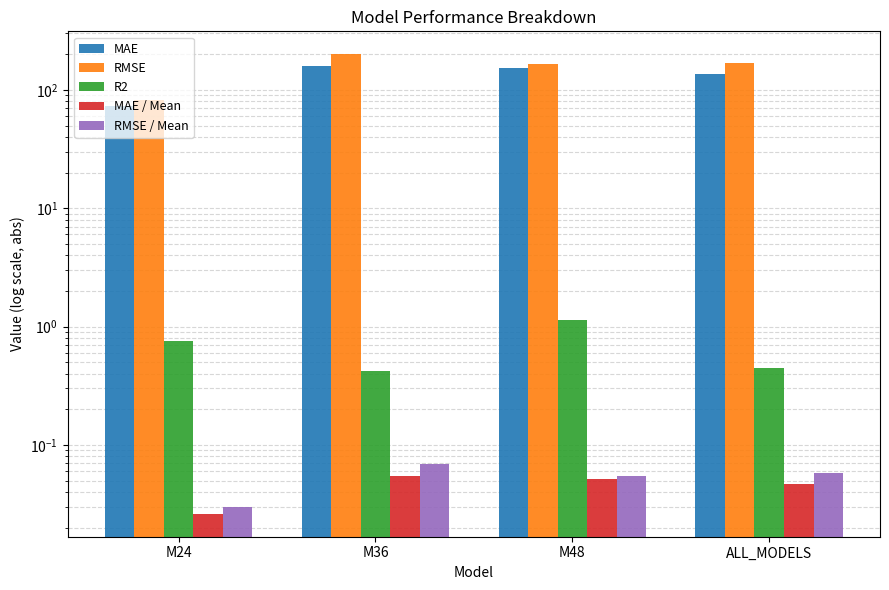

What value does the RMSE / Mean series have at ALL_MODELS?

0.1